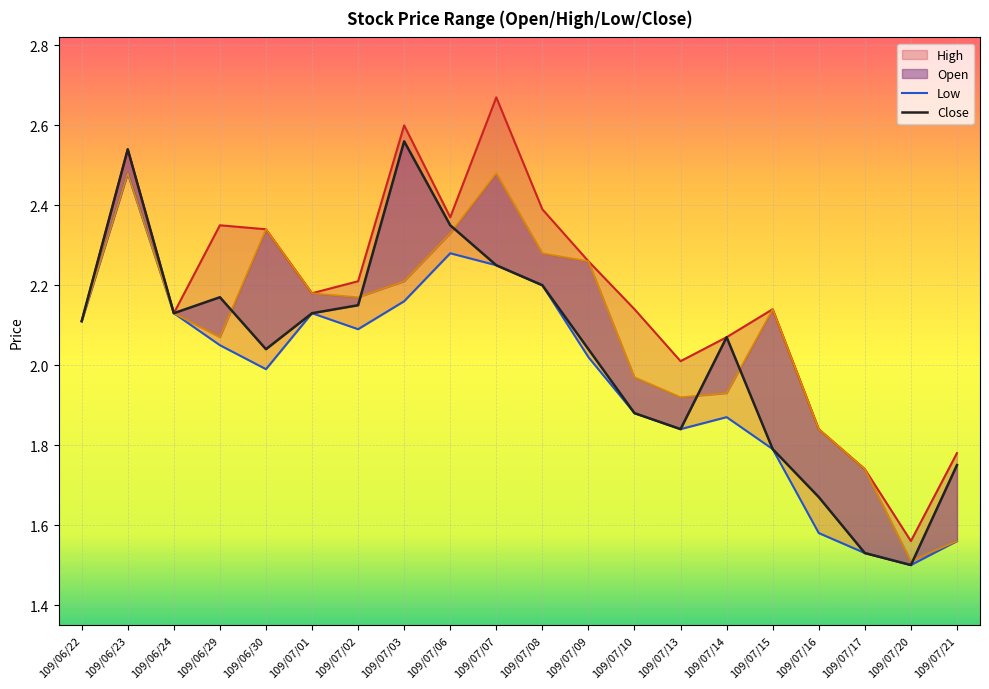

List the labels in order of Open value, largest first.

109/06/23, 109/07/07, 109/06/30, 109/07/06, 109/07/08, 109/07/09, 109/07/03, 109/07/01, 109/07/02, 109/07/15, 109/06/24, 109/06/22, 109/06/29, 109/07/10, 109/07/14, 109/07/13, 109/07/16, 109/07/17, 109/07/21, 109/07/20